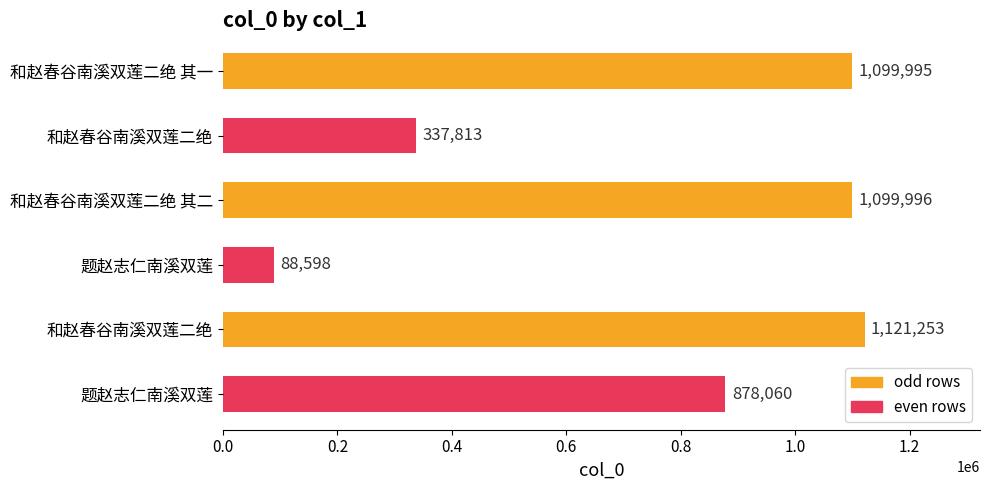

How many series are shown in this chart?

1